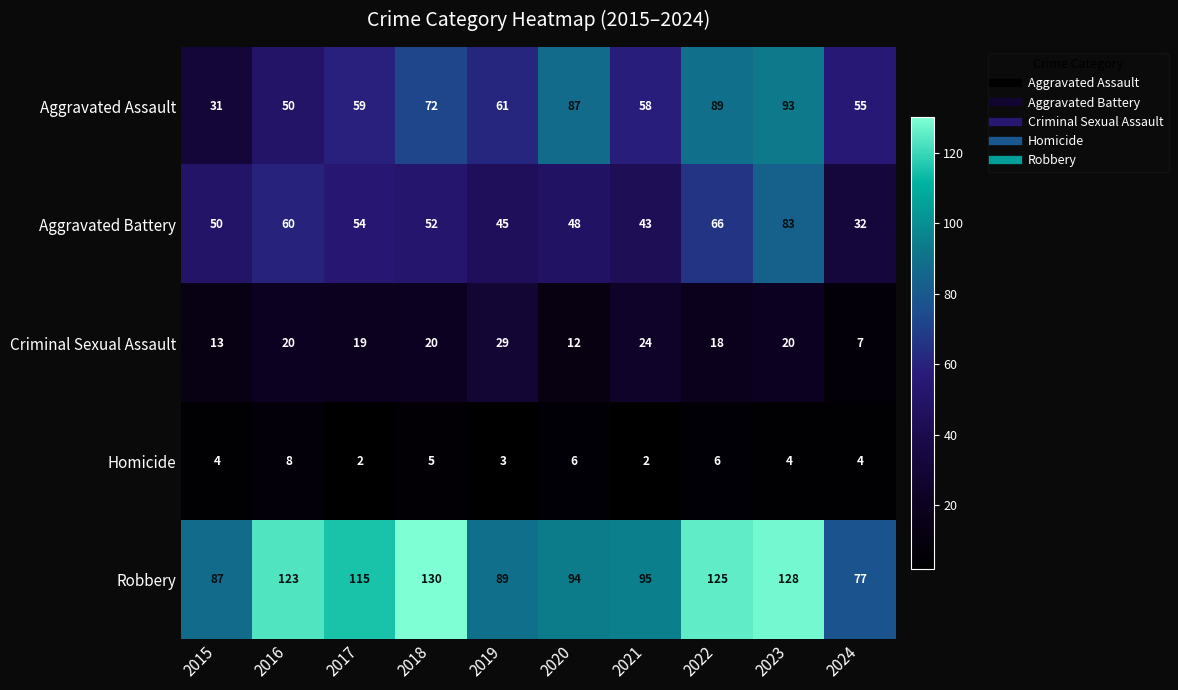

What is the sum of all Aggravated Assault values?

655